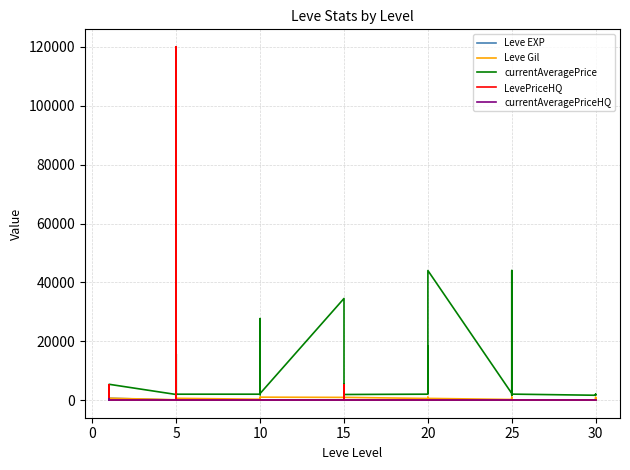

Is it true that Leve EXP equals 9 at 10?

True